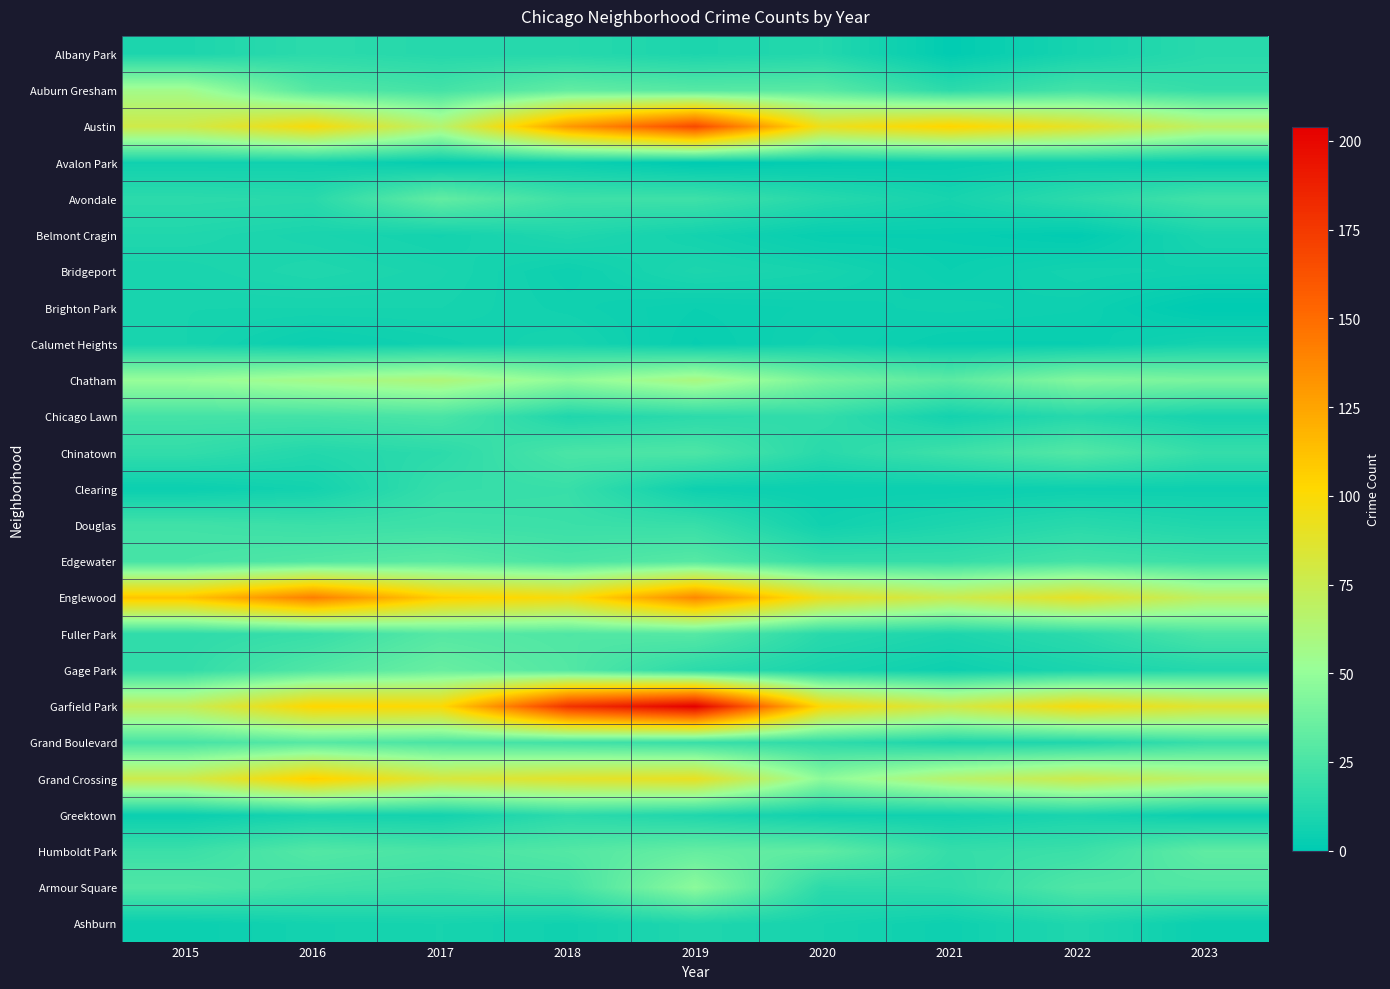

Reading left to right, transcribe all the data shown in this chart.

Albany Park: 2015=10	2016=15	2017=13	2018=13	2019=10	2020=12	2021=1	2022=8	2023=14
Auburn Gresham: 2015=56	2016=28	2017=23	2018=33	2019=29	2020=30	2021=15	2022=23	2023=18
Austin: 2015=78	2016=99	2017=65	2018=130	2019=167	2020=92	2021=104	2022=89	2023=68
Avalon Park: 2015=6	2016=6	2017=2	2018=4	2019=0	2020=2	2021=3	2022=5	2023=3
Avondale: 2015=15	2016=14	2017=33	2018=21	2019=21	2020=13	2021=8	2022=15	2023=22
Belmont Cragin: 2015=11	2016=9	2017=7	2018=11	2019=7	2020=3	2021=3	2022=1	2023=9
Bridgeport: 2015=9	2016=11	2017=9	2018=5	2019=10	2020=8	2021=4	2022=7	2023=6
Brighton Park: 2015=8	2016=8	2017=8	2018=6	2019=4	2020=5	2021=6	2022=5	2023=0
Calumet Heights: 2015=8	2016=4	2017=6	2018=8	2019=3	2020=6	2021=3	2022=3	2023=7
Chatham: 2015=51	2016=57	2017=62	2018=48	2019=60	2020=40	2021=31	2022=44	2023=41
Chicago Lawn: 2015=23	2016=23	2017=25	2018=11	2019=15	2020=17	2021=7	2022=13	2023=8
Chinatown: 2015=17	2016=12	2017=15	2018=25	2019=26	2020=14	2021=21	2022=28	2023=18
Clearing: 2015=4	2016=7	2017=18	2018=19	2019=5	2020=4	2021=4	2022=5	2023=5
Douglas: 2015=22	2016=20	2017=21	2018=20	2019=19	2020=6	2021=10	2022=14	2023=11
Edgewater: 2015=24	2016=27	2017=30	2018=25	2019=29	2020=18	2021=18	2022=23	2023=20
Englewood: 2015=111	2016=142	2017=107	2018=98	2019=138	2020=92	2021=76	2022=90	2023=69
Fuller Park: 2015=16	2016=19	2017=29	2018=27	2019=29	2020=14	2021=10	2022=15	2023=25
Gage Park: 2015=17	2016=27	2017=35	2018=28	2019=15	2020=9	2021=5	2022=9	2023=12
Garfield Park: 2015=73	2016=103	2017=101	2018=178	2019=204	2020=100	2021=79	2022=98	2023=85
Grand Boulevard: 2015=24	2016=29	2017=25	2018=22	2019=19	2020=16	2021=10	2022=11	2023=19
Grand Crossing: 2015=77	2016=106	2017=82	2018=88	2019=91	2020=47	2021=66	2022=77	2023=67
Greektown: 2015=4	2016=8	2017=7	2018=15	2019=11	2020=6	2021=6	2022=9	2023=4
Humboldt Park: 2015=20	2016=28	2017=25	2018=28	2019=34	2020=32	2021=18	2022=20	2023=32
Armour Square: 2015=27	2016=22	2017=20	2018=23	2019=47	2020=15	2021=16	2022=27	2023=27
Ashburn: 2015=4	2016=7	2017=8	2018=6	2019=11	2020=8	2021=5	2022=11	2023=4